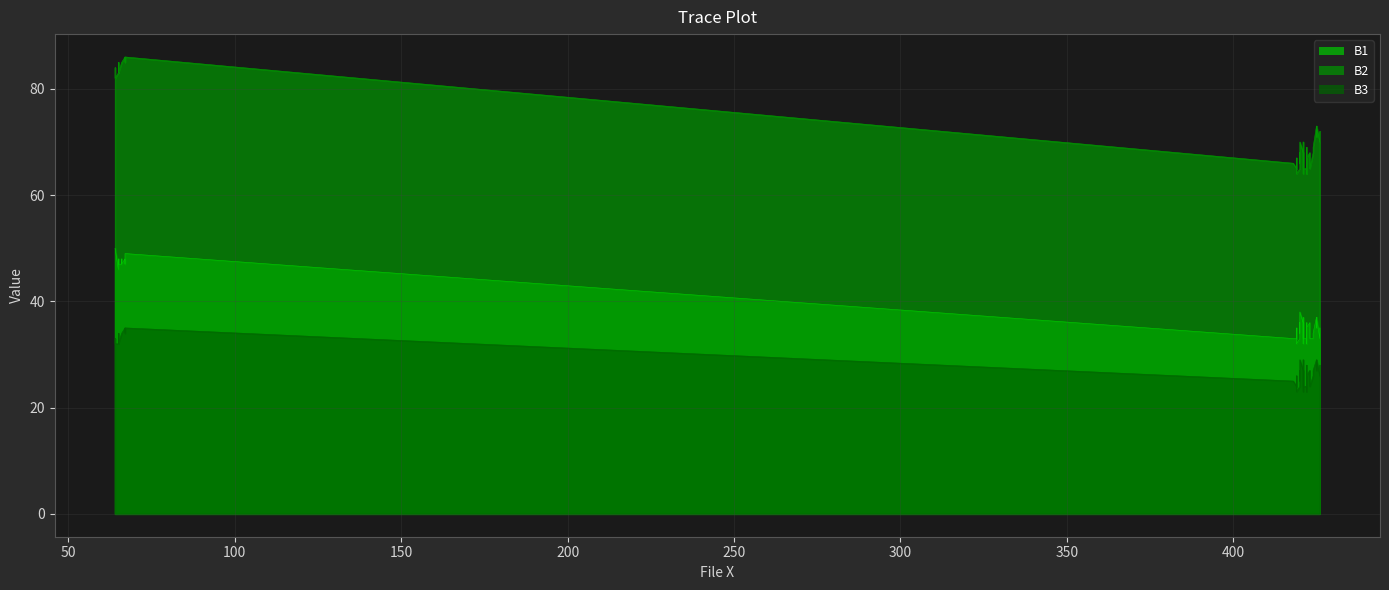

True or false: B2 and B3 intersect in this chart.

False